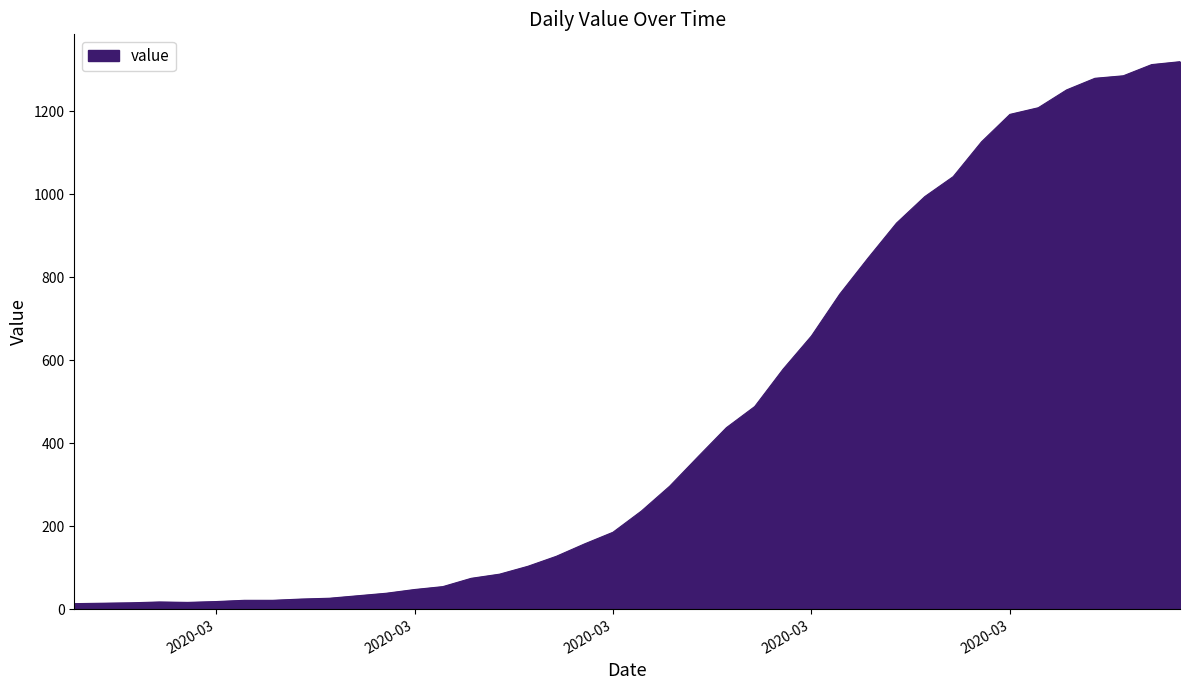

What is the difference between the maximum and minimum values?

1306